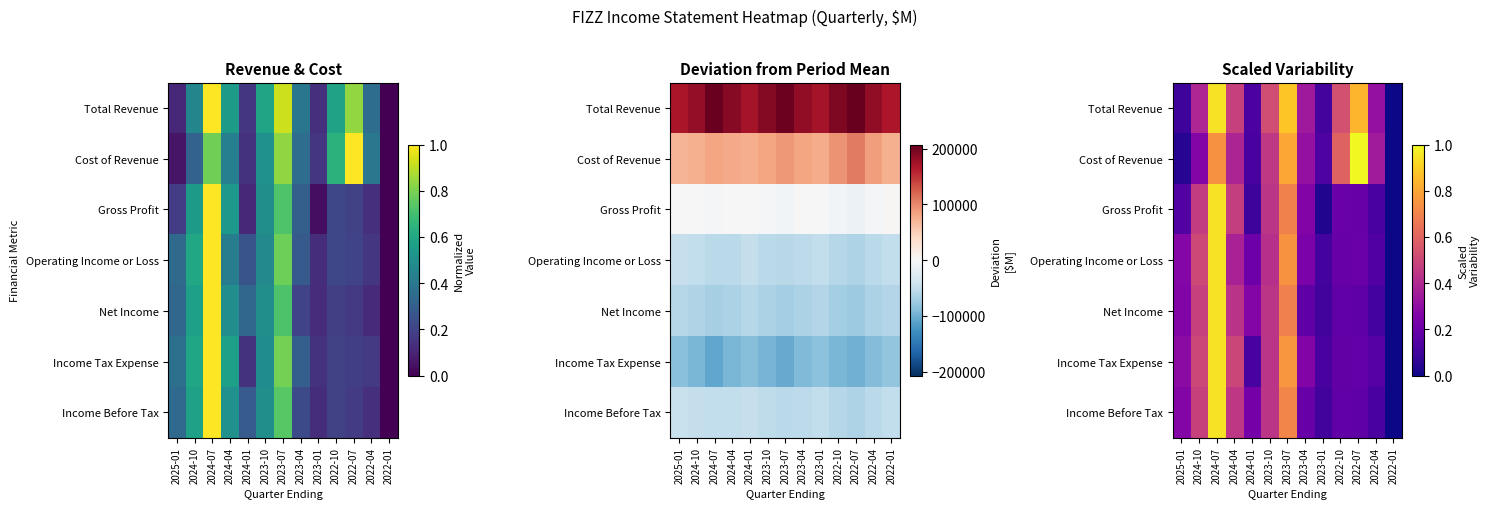

List the labels in order of Net Income value, smallest first.

2022-01, 2023-01, 2022-04, 2022-07, 2023-04, 2022-10, 2025-01, 2024-01, 2024-04, 2023-10, 2024-10, 2023-07, 2024-07